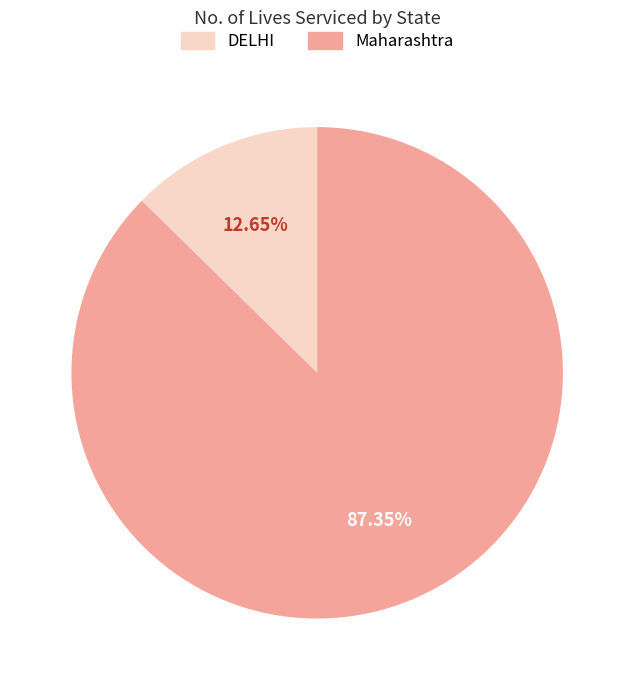

To the nearest percent, what portion does DELHI represent?

13%